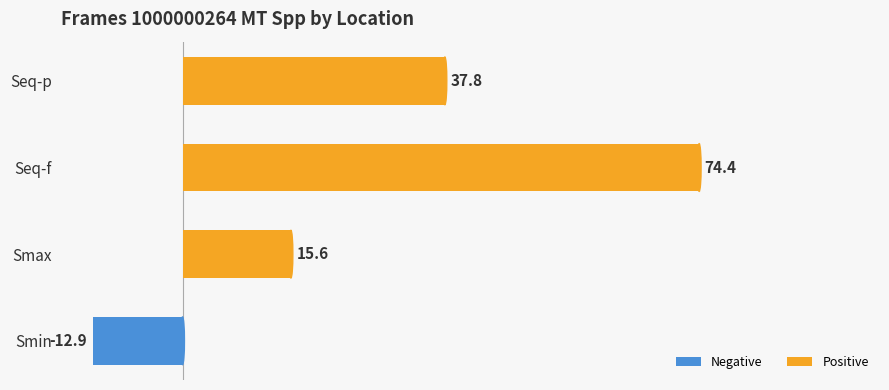

List the labels in order of value, smallest first.

Smin, Smax, Seq-p, Seq-f